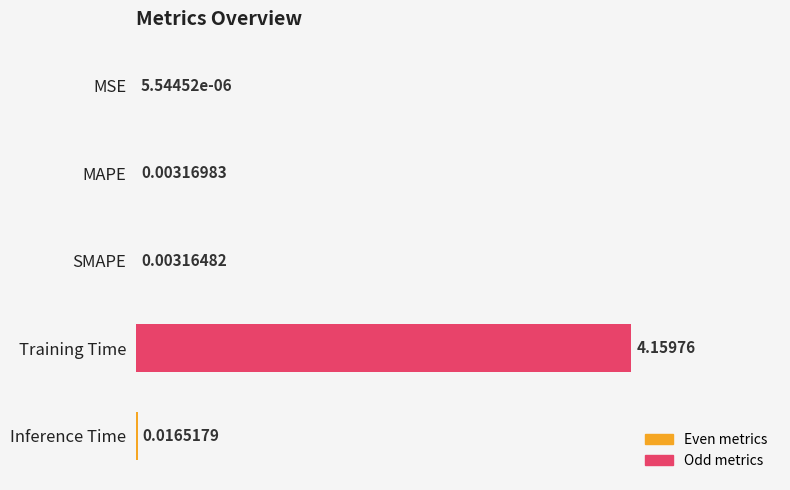

At which category does the chart reach its peak across all series?

Training Time